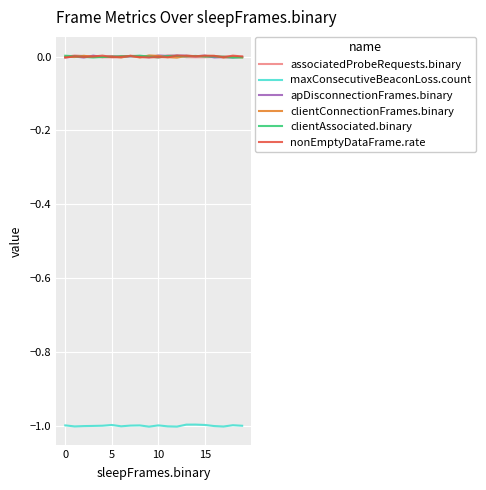

What is the smallest value displayed?

-1.0